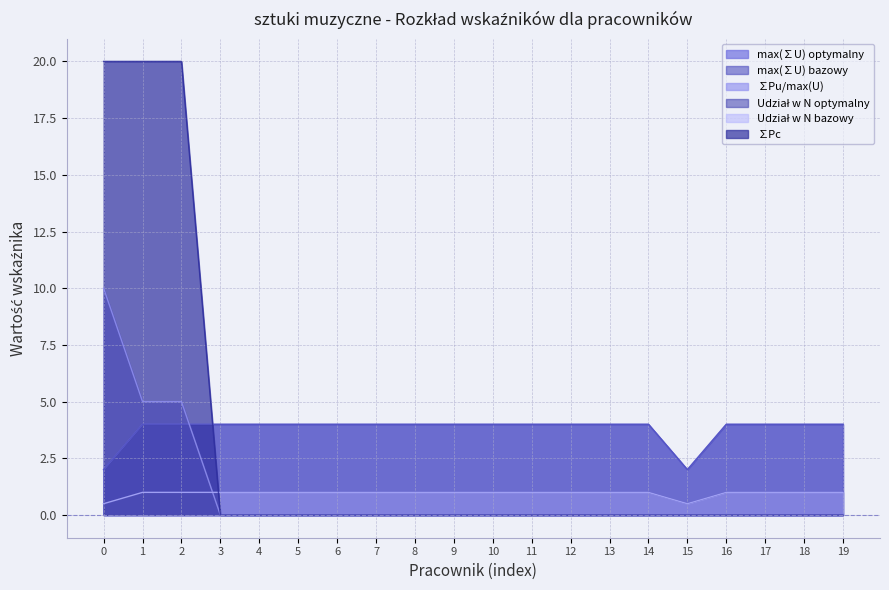

Does the chart have visible grid lines?

Yes